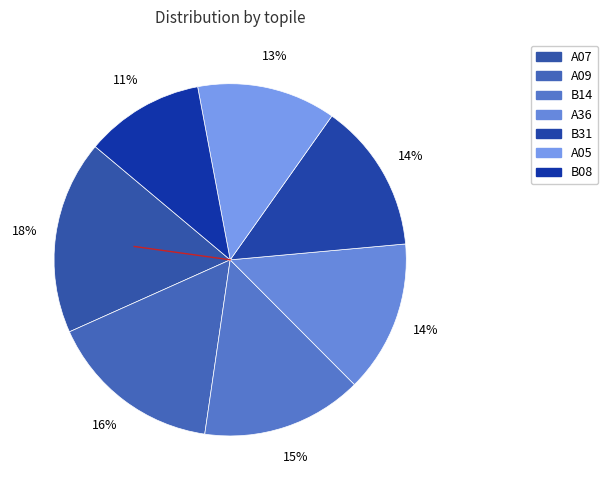

What percentage do A05 and A07 together represent?

30.6%